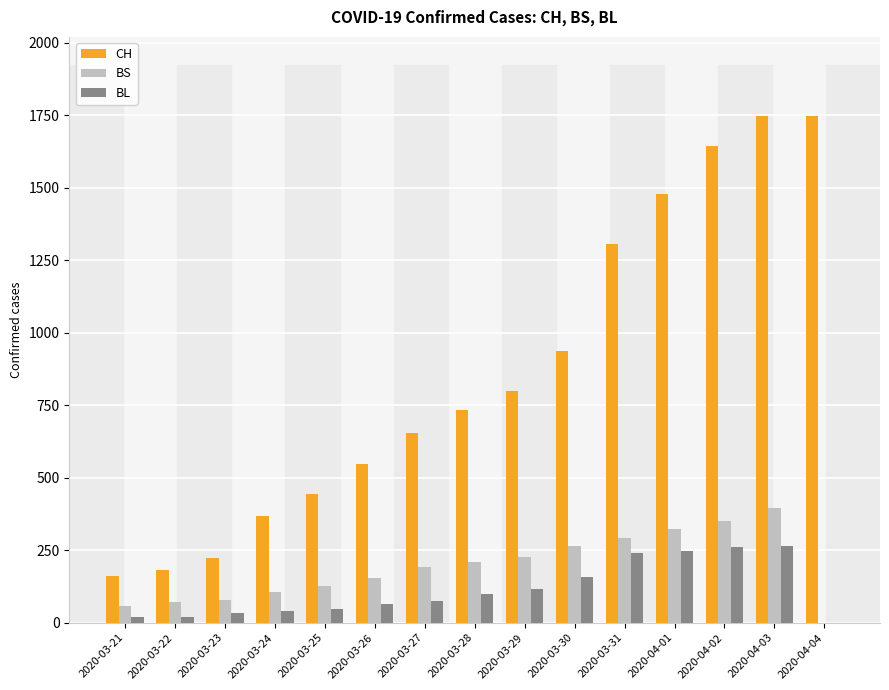

Does the chart contain stacked bars?

No